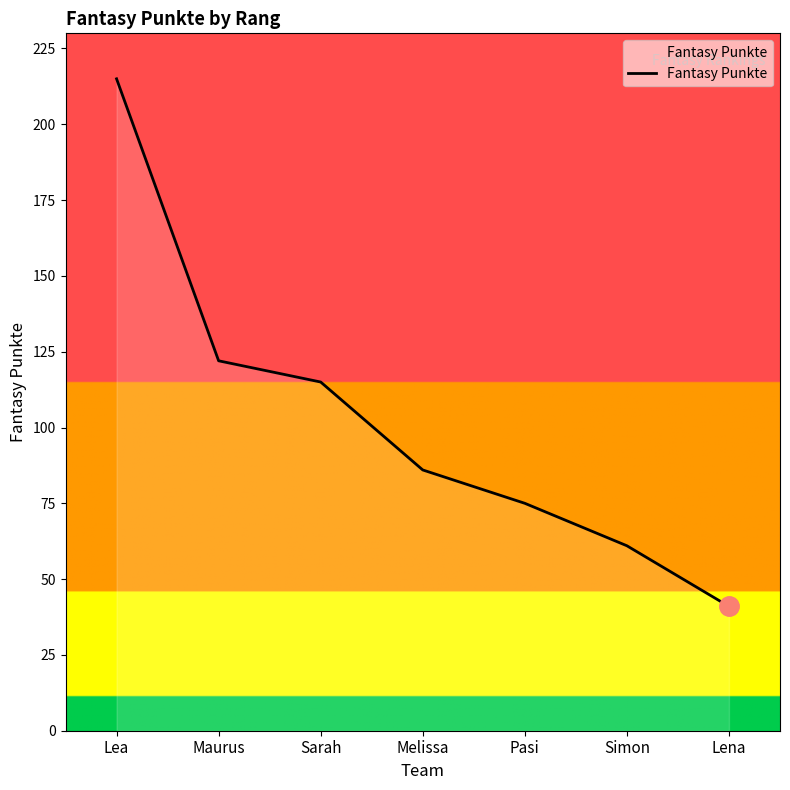

What is the maximum value shown in the chart?

215